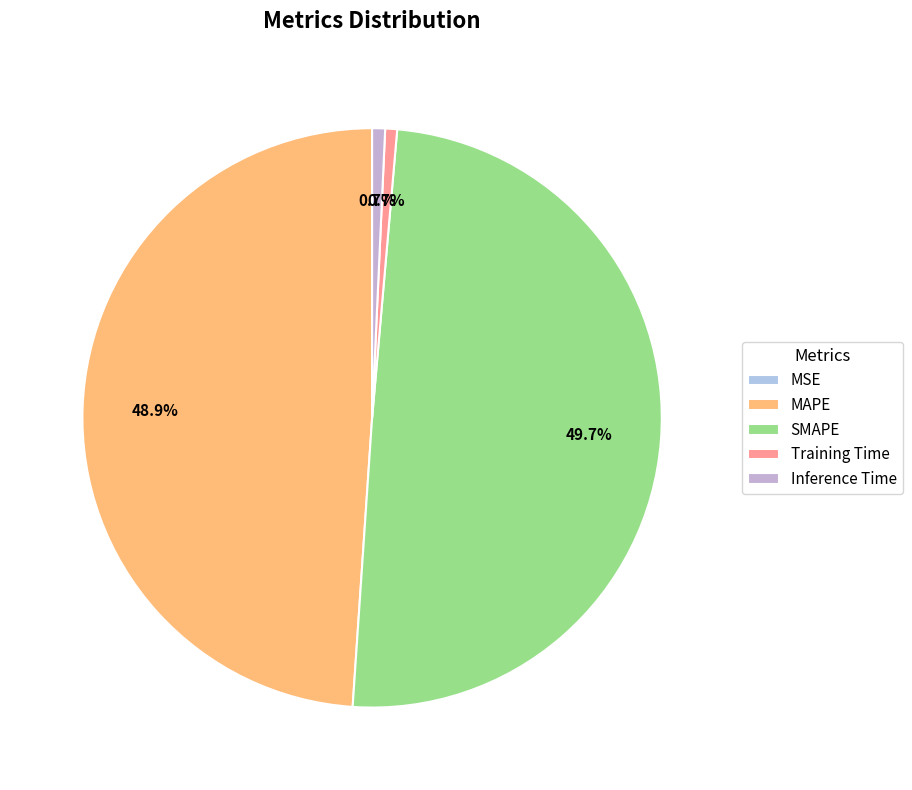

The MAPE slice represents 49% of the pie. True or false?

True